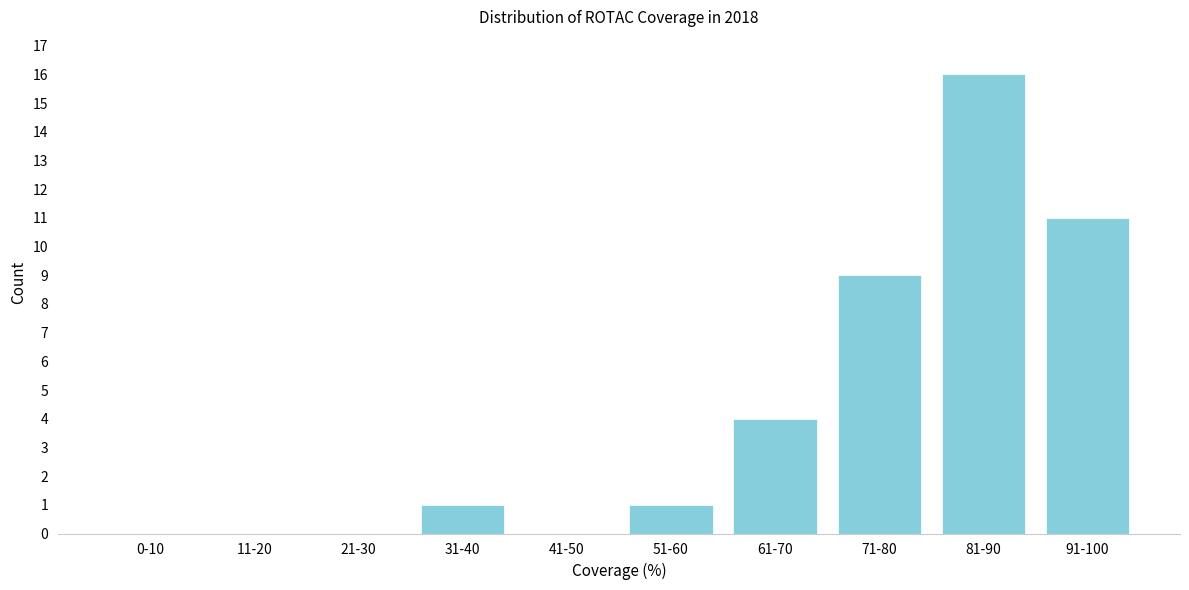

Reading left to right, list all the values displayed in this chart.

0-10=0	11-20=0	21-30=0	31-40=1	41-50=0	51-60=1	61-70=4	71-80=9	81-90=16	91-100=11